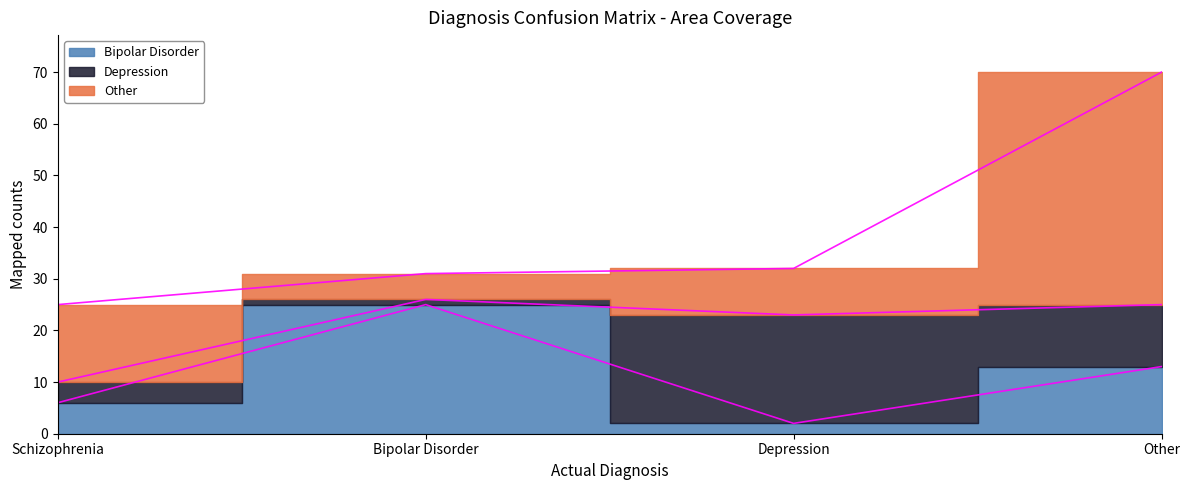

Is it true that Depression equals 21 at Depression?

True